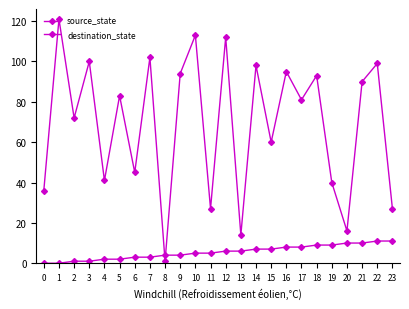

How many categories are shown in the chart?

24